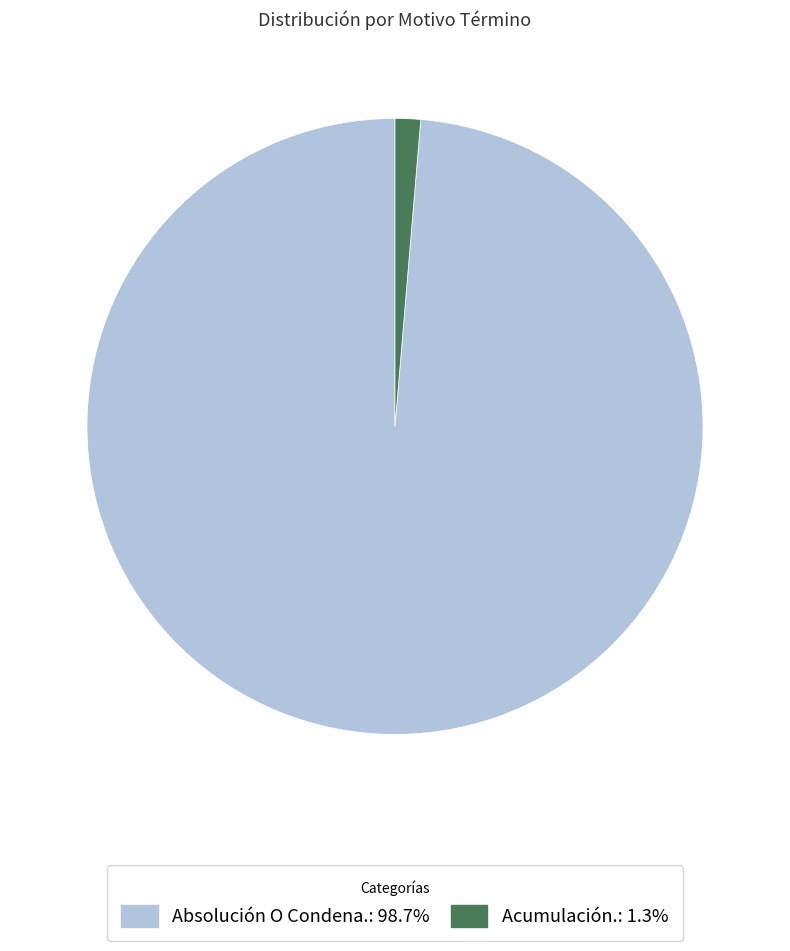

How many segments does this pie chart have?

2